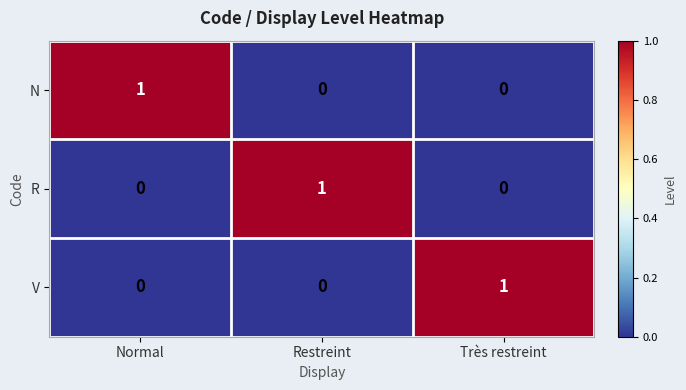

The value of R at Normal is 1. True or false?

False